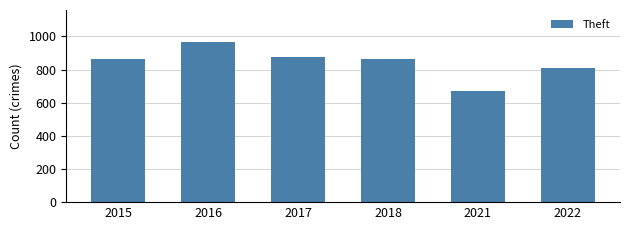

What is the difference between the maximum and second lowest values?

157